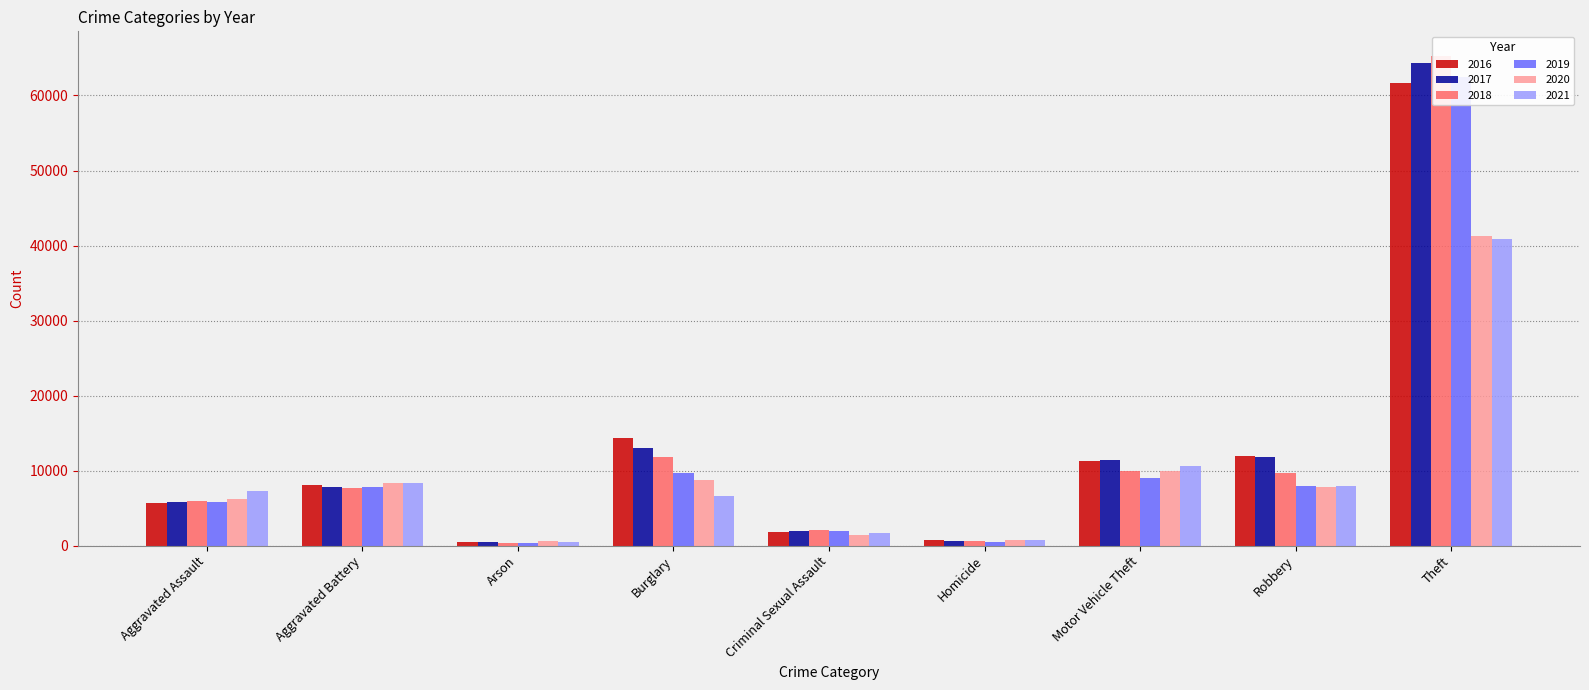

Reading right to left, transcribe all the data shown in this chart.

2016: Theft=61622	Robbery=11960	Motor Vehicle Theft=11286	Homicide=786	Criminal Sexual Assault=1846	Burglary=14289	Arson=515	Aggravated Battery=8086	Aggravated Assault=5712
2017: Theft=64386	Robbery=11880	Motor Vehicle Theft=11380	Homicide=672	Criminal Sexual Assault=1965	Burglary=13001	Arson=444	Aggravated Battery=7845	Aggravated Assault=5793
2018: Theft=65288	Robbery=9681	Motor Vehicle Theft=9985	Homicide=588	Criminal Sexual Assault=2018	Burglary=11747	Arson=373	Aggravated Battery=7735	Aggravated Assault=6001
2019: Theft=62493	Robbery=7995	Motor Vehicle Theft=8977	Homicide=499	Criminal Sexual Assault=1904	Burglary=9638	Arson=376	Aggravated Battery=7857	Aggravated Assault=5841
2020: Theft=41327	Robbery=7855	Motor Vehicle Theft=9959	Homicide=787	Criminal Sexual Assault=1478	Burglary=8758	Arson=588	Aggravated Battery=8319	Aggravated Assault=6263
2021: Theft=40806	Robbery=7918	Motor Vehicle Theft=10602	Homicide=804	Criminal Sexual Assault=1716	Burglary=6662	Arson=529	Aggravated Battery=8347	Aggravated Assault=7242